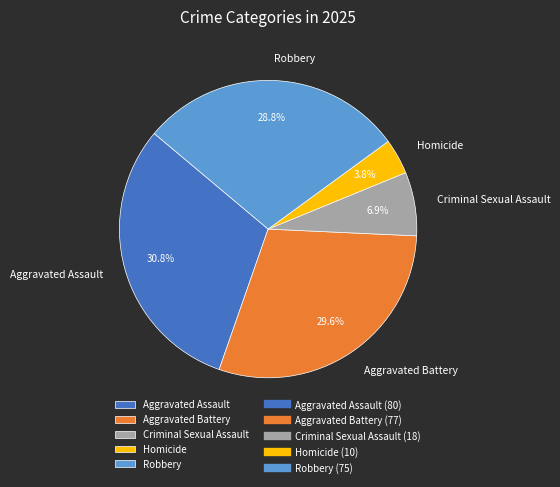

How many segments does this pie chart have?

5